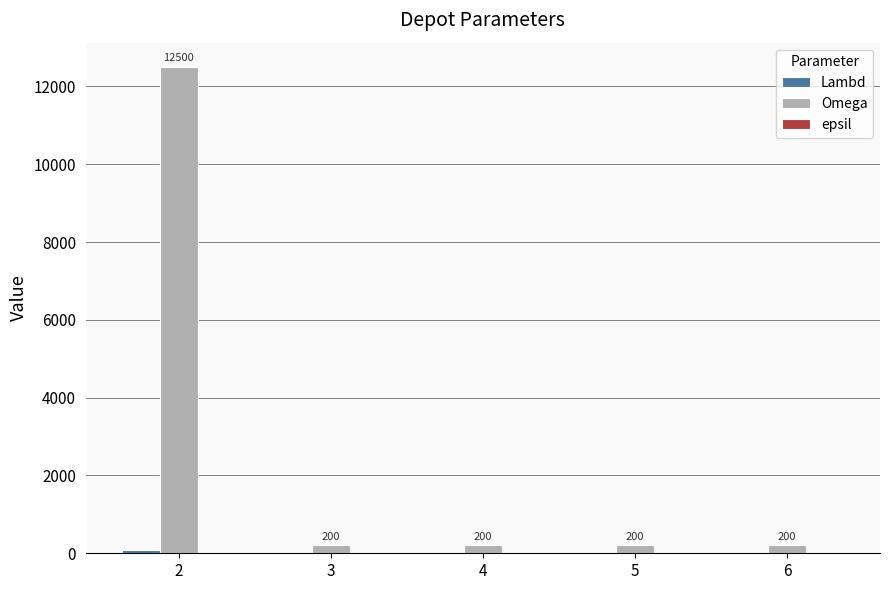

Which series has the largest total across all categories?

Omega